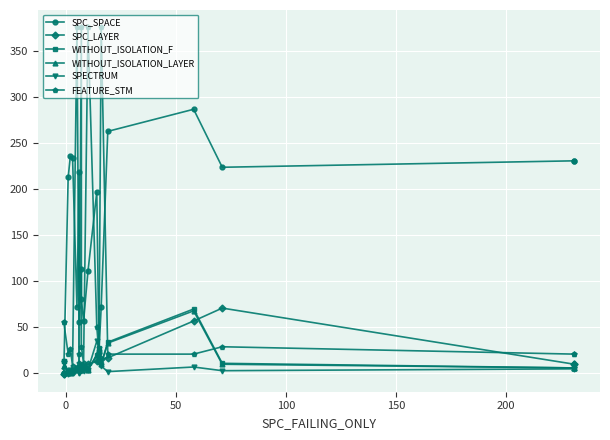

How many data points in WITHOUT_ISOLATION_LAYER are less than 6?

6